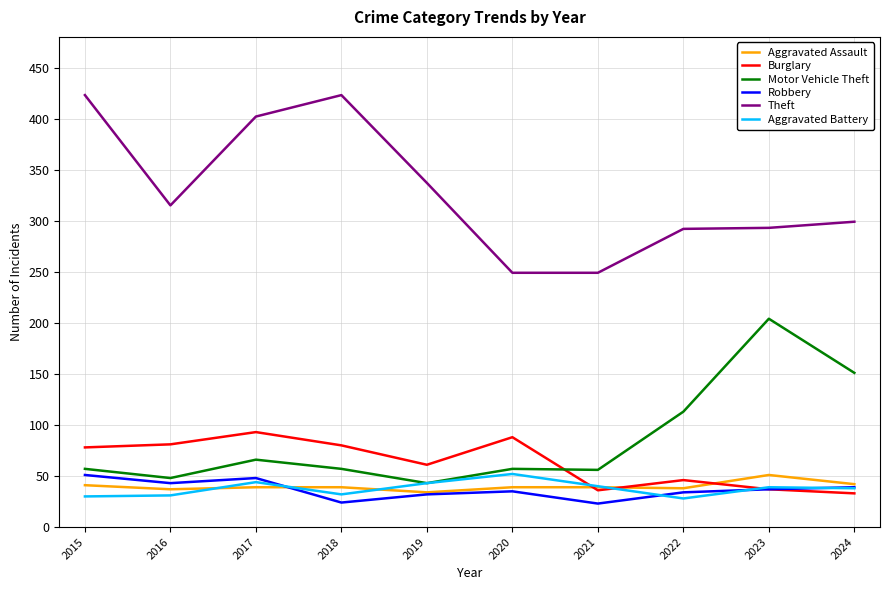

What are all the series names shown in the legend?

Aggravated Assault, Burglary, Motor Vehicle Theft, Robbery, Theft, Aggravated Battery